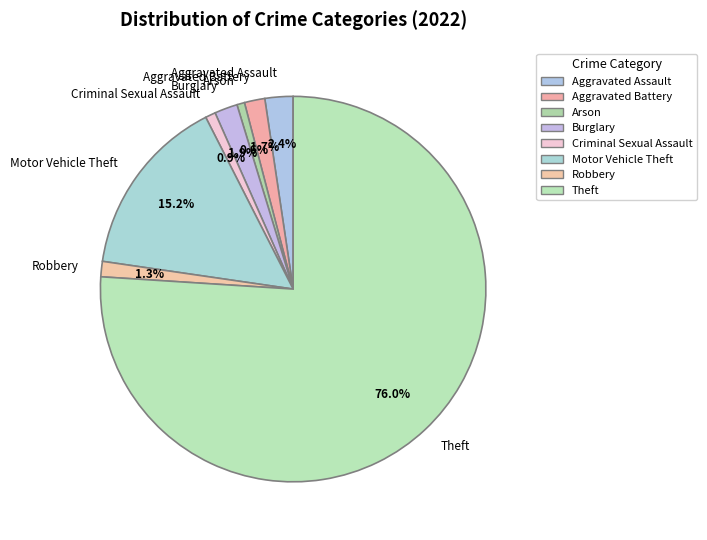

Which category accounts for the majority?

Theft